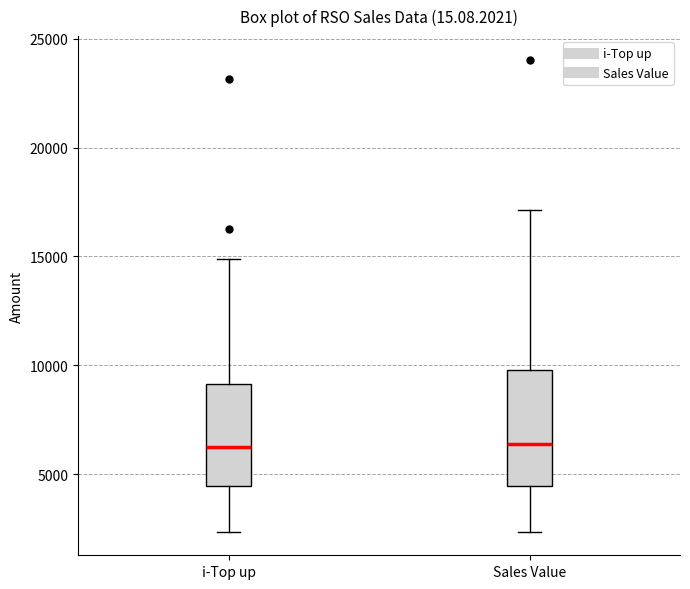

Reading left to right, transcribe this box plot: for each box, give where its median line is, the range the box spans, and where its two whiskers end, as read against the y-axis. The values are not printed on the chart, so give them approximately, as read against the axis.

i-Top up: median 6500, box 4500 to 9000, whiskers 2500 to 15000
Sales Value: median 6500, box 4500 to 10000, whiskers 2500 to 17000